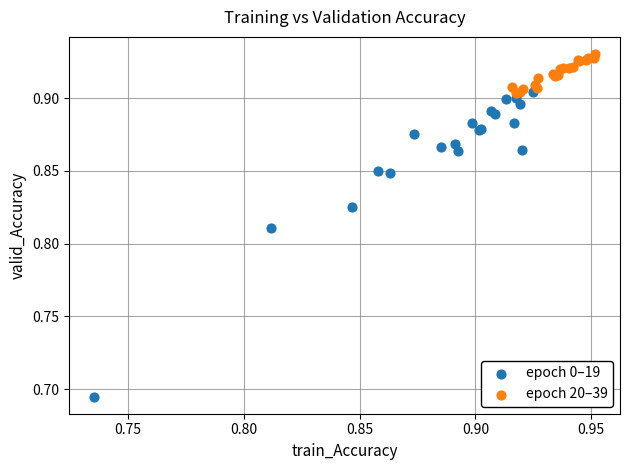

Which series reaches the maximum Y coordinate?

epoch 20–39